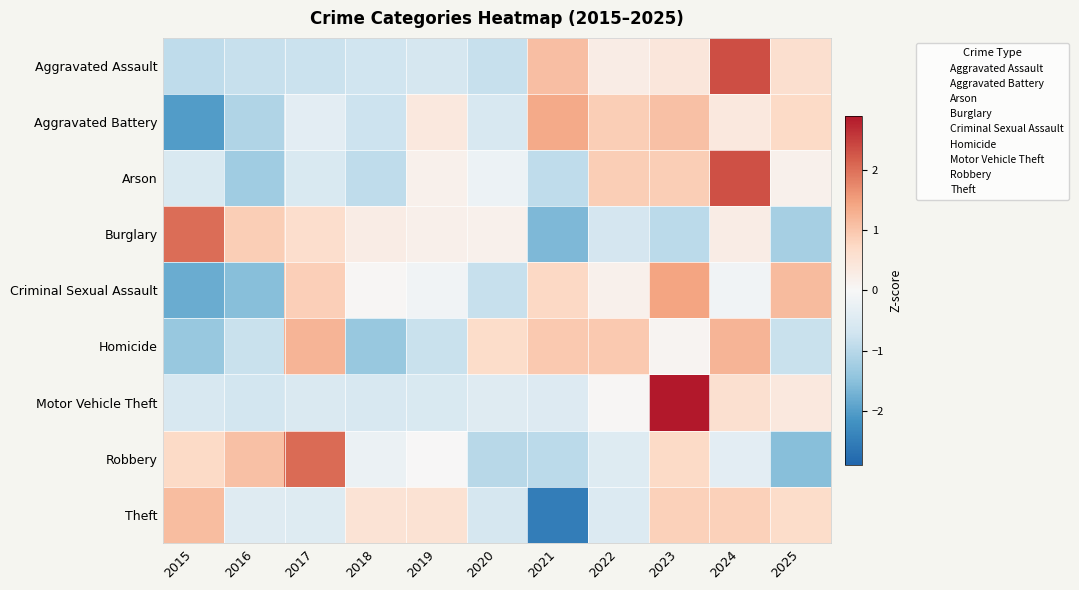

Between 2019 and 2024, which is larger?

2024